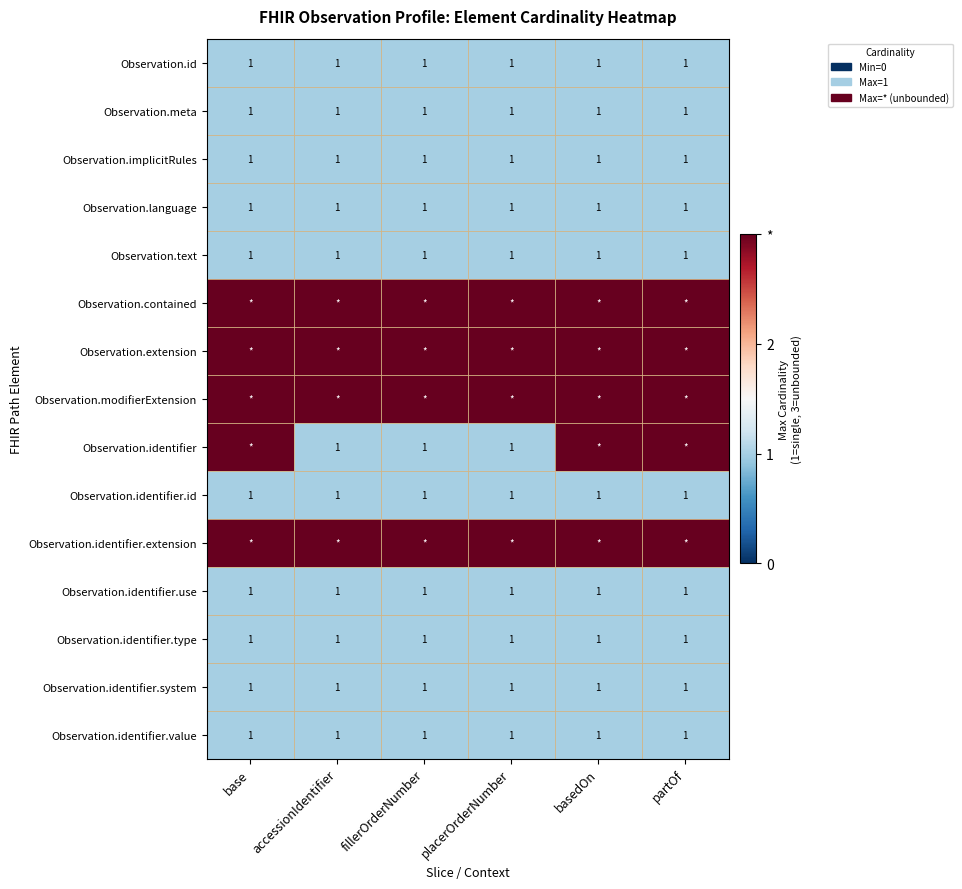

Is it true that Observation.identifier.use equals 1 at partOf?

True